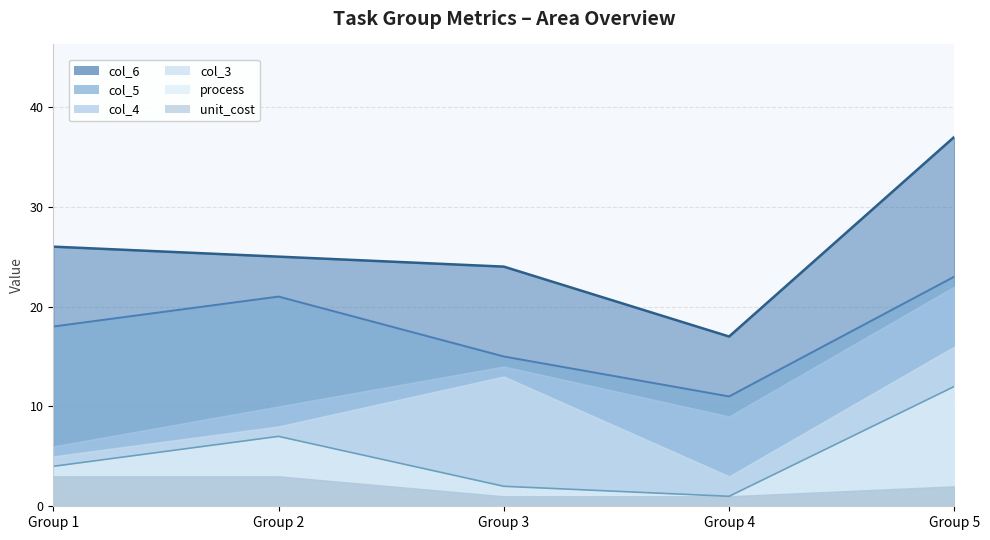

At which category does the chart reach its peak across all series?

Group 5